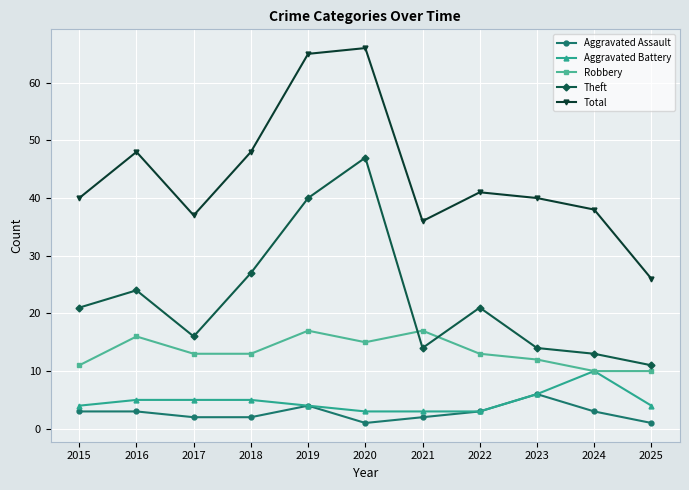

What is the difference between the second highest and second lowest values in the Aggravated Assault series?

3